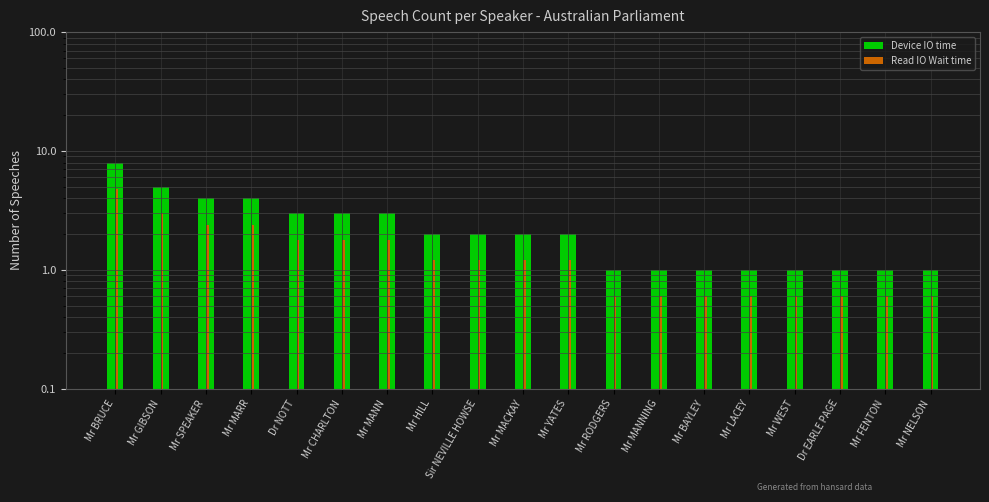

At how many categories does at least one series exceed 5?

1